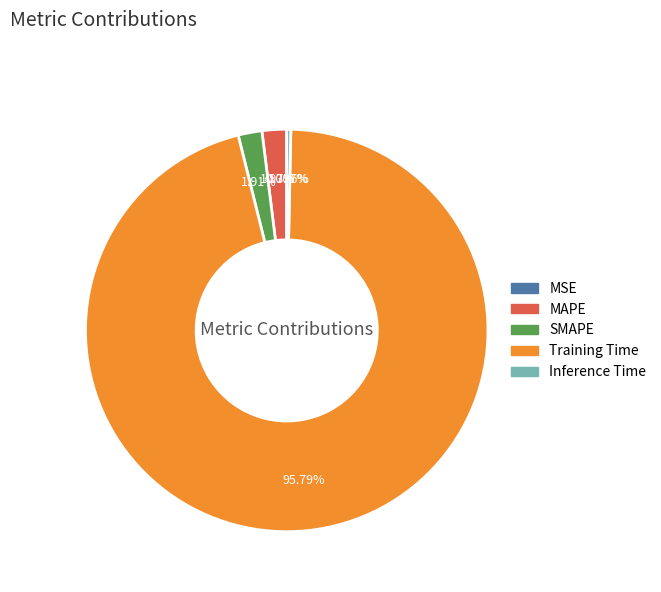

The Training Time slice represents 96% of the pie. True or false?

True